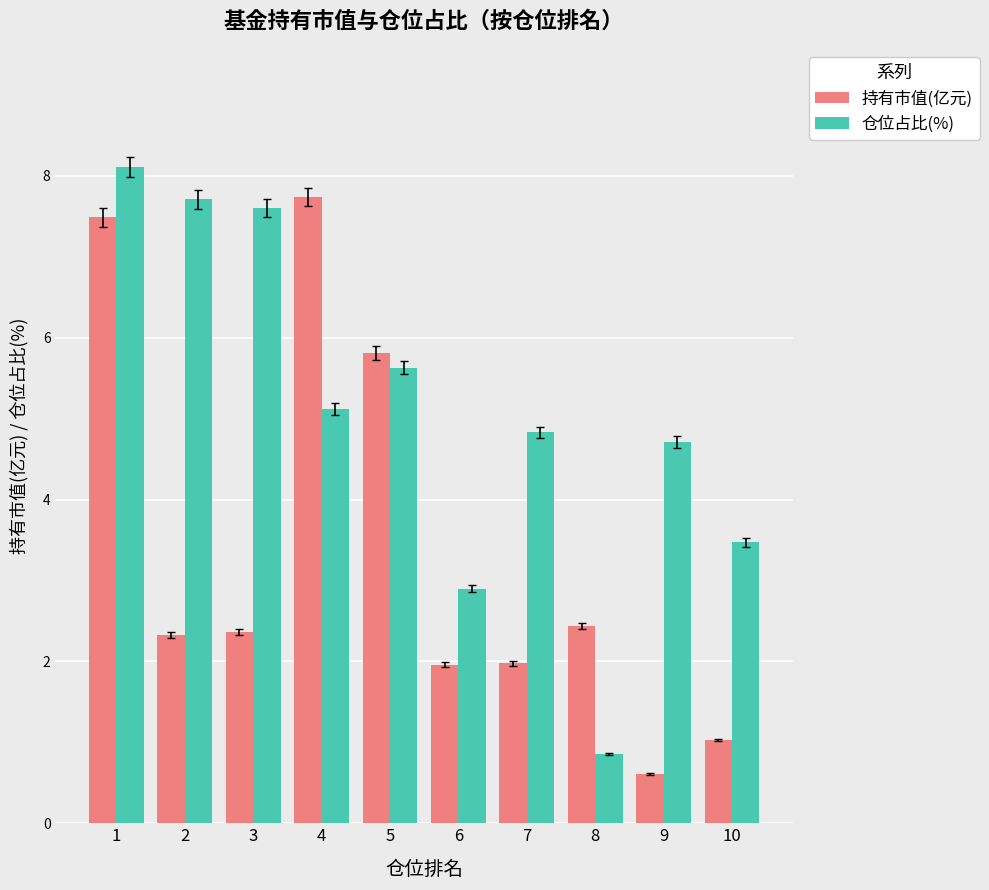

The value of 持有市值(亿元) at 1 is 7.5. True or false?

True